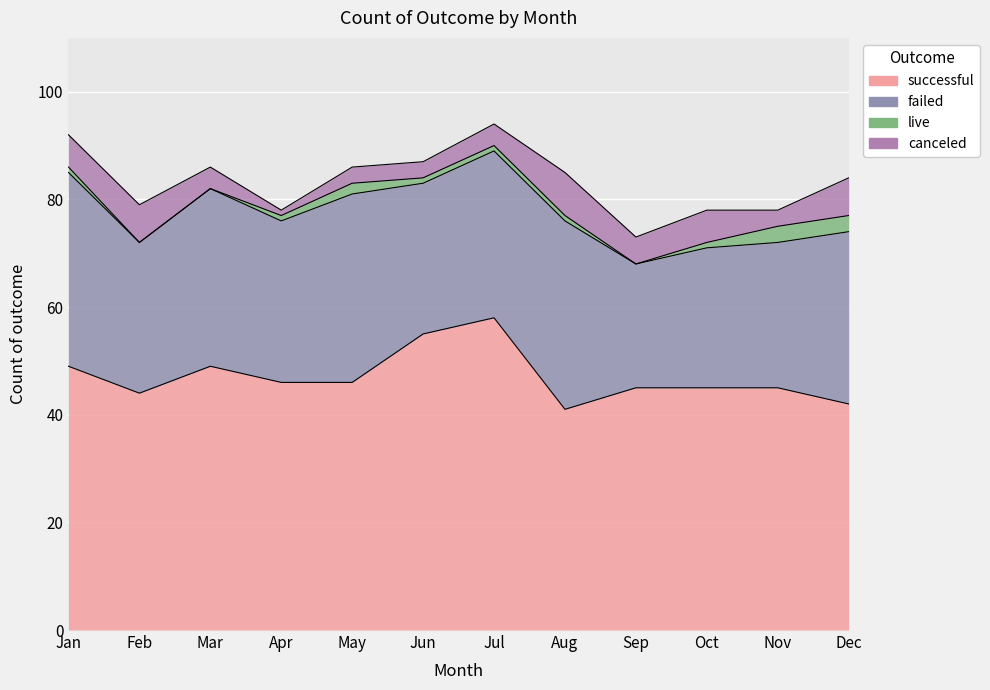

Reading left to right, list all the values displayed in this chart.

canceled: Jan=6	Feb=7	Mar=4	Apr=1	May=3	Jun=3	Jul=4	Aug=8	Sep=5	Oct=6	Nov=3	Dec=7
failed: Jan=36	Feb=28	Mar=33	Apr=30	May=35	Jun=28	Jul=31	Aug=35	Sep=23	Oct=26	Nov=27	Dec=32
live: Jan=1	Feb=0	Mar=0	Apr=1	May=2	Jun=1	Jul=1	Aug=1	Sep=0	Oct=1	Nov=3	Dec=3
successful: Jan=49	Feb=44	Mar=49	Apr=46	May=46	Jun=55	Jul=58	Aug=41	Sep=45	Oct=45	Nov=45	Dec=42